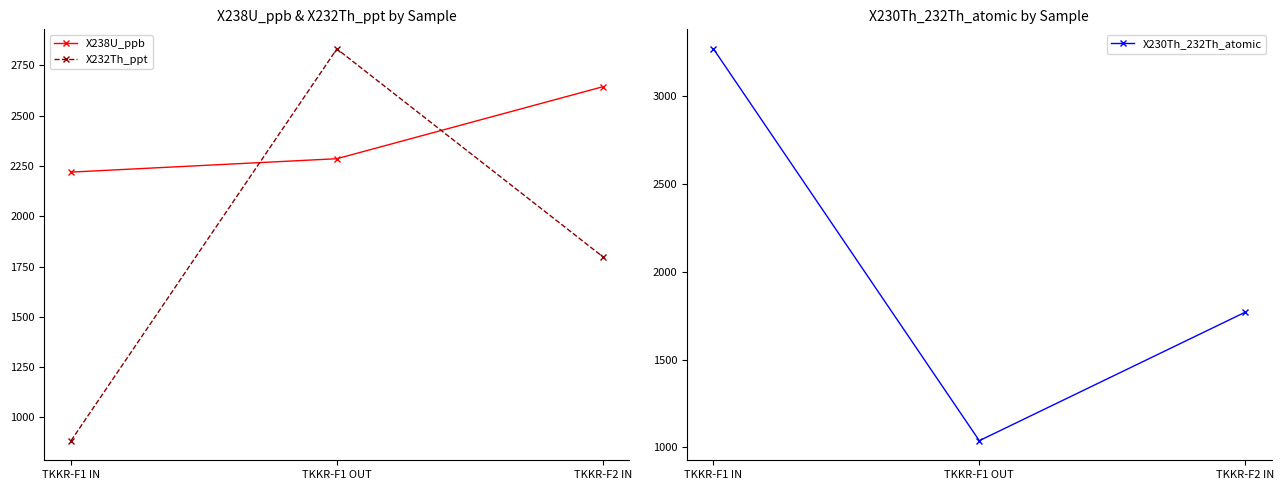

At which label does X232Th_ppt reach its minimum?

TKKR-F1 IN